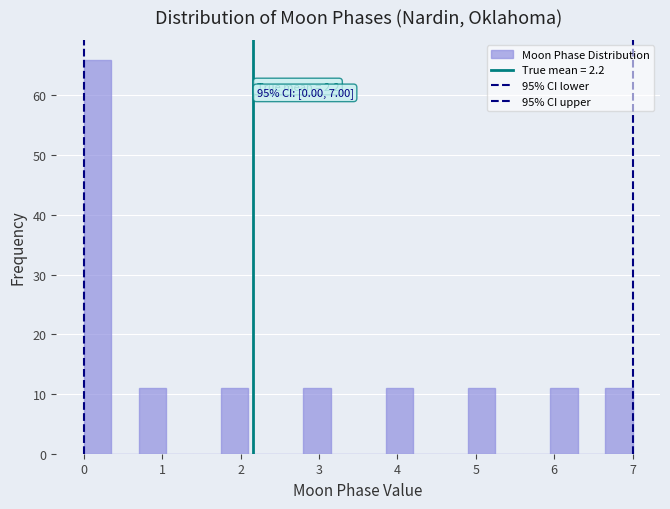

Read against the x-axis, roughly where is the centre of the tallest bar?

0.2